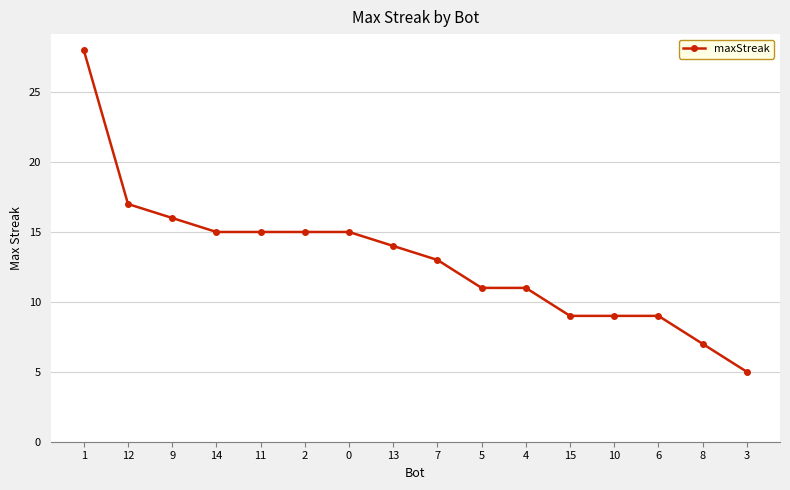

What is the sum of the values at 2 and 3?

20